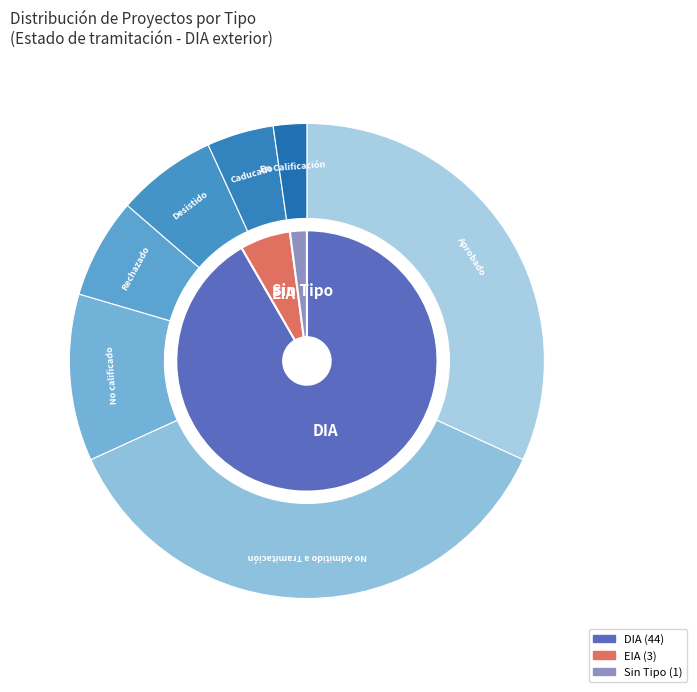

How much of the chart is everything except DIA?

8.3%